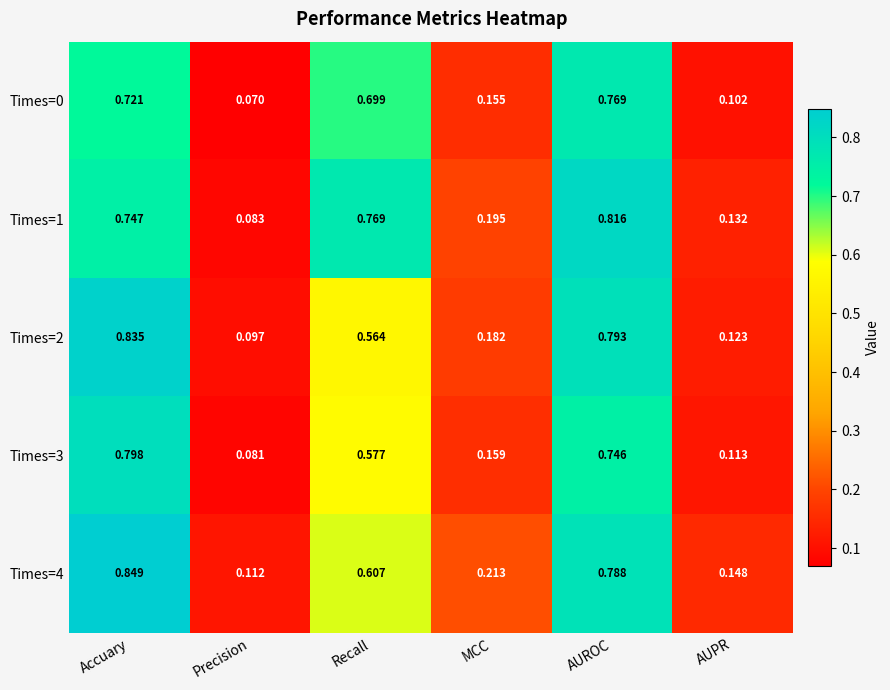

Which series changed the most between Precision and MCC?

Times=1